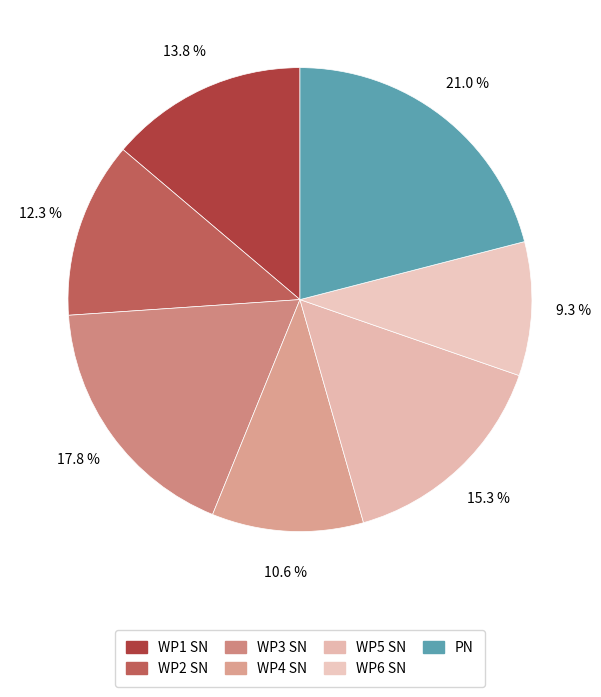

How many slices are in this pie chart?

7